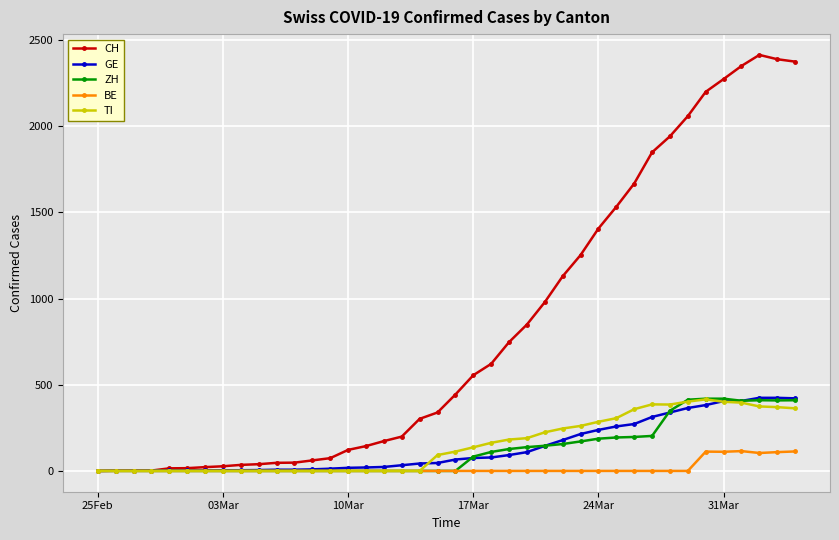

At how many categories does at least one series exceed 2290?

4